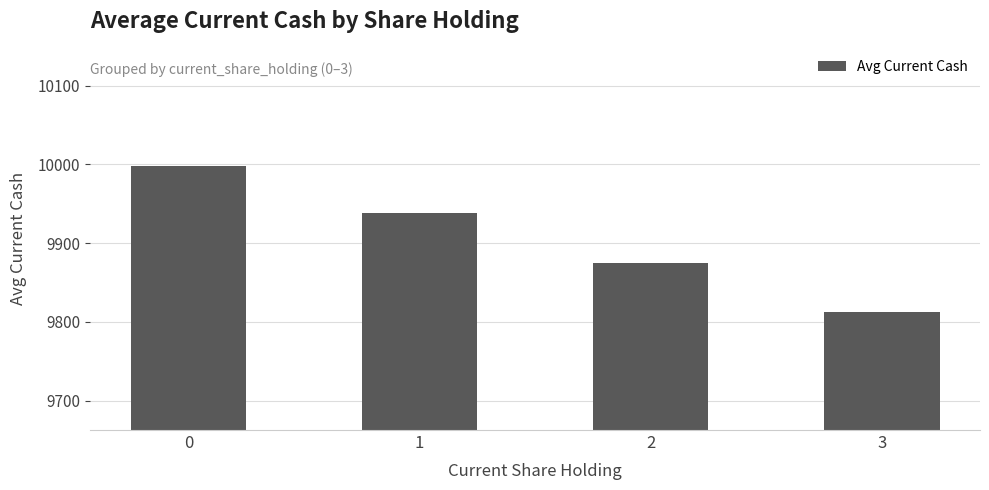

What is the sum of all values?

39624.0